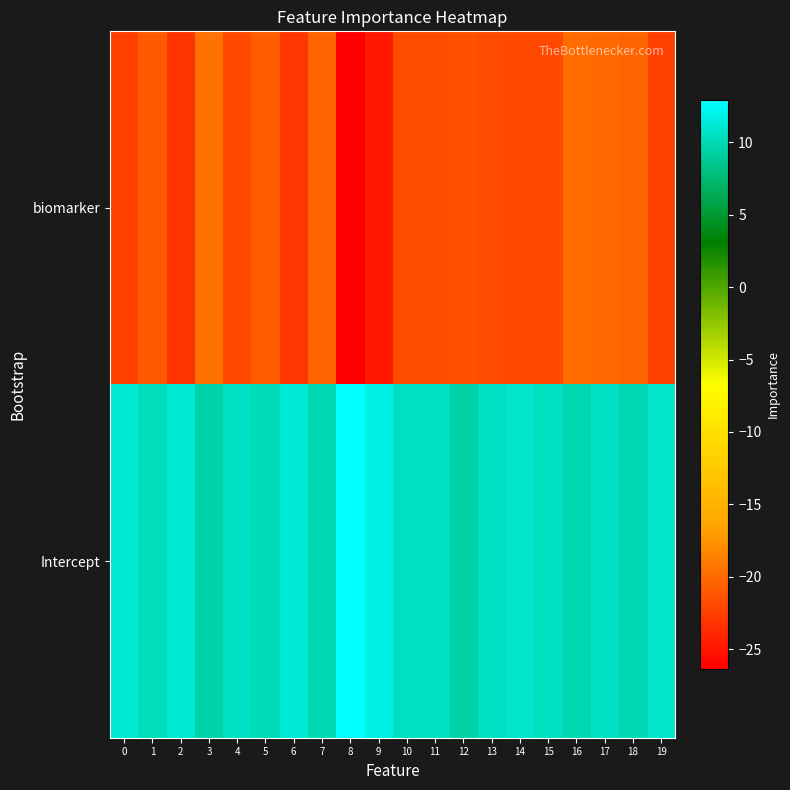

List the series in order of their overall mean, lowest first.

biomarker, Intercept